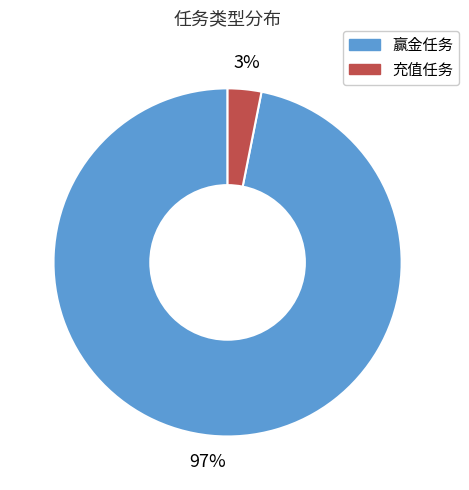

Count the number of slices in the pie.

2